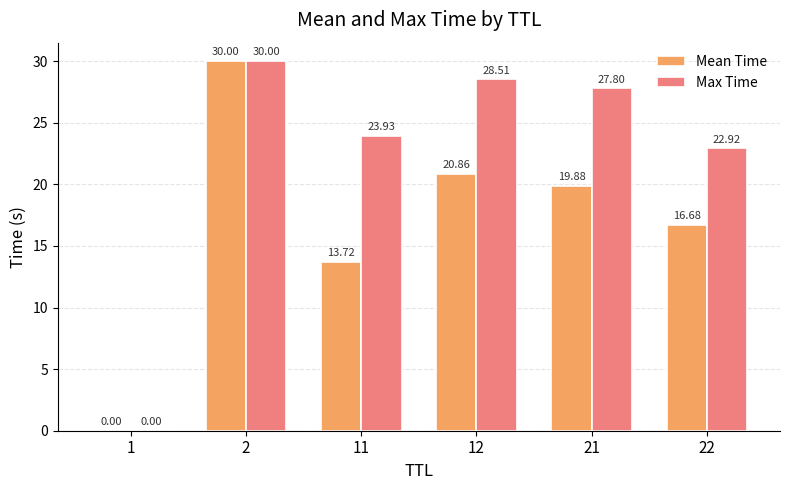

Between 1 and 21, which series saw the biggest shift?

Max Time